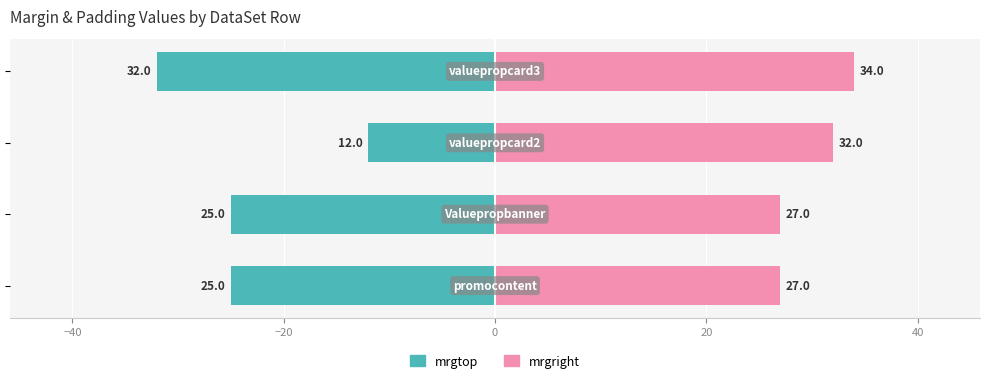

Are the bars grouped side by side (vs. stacked)?

Yes